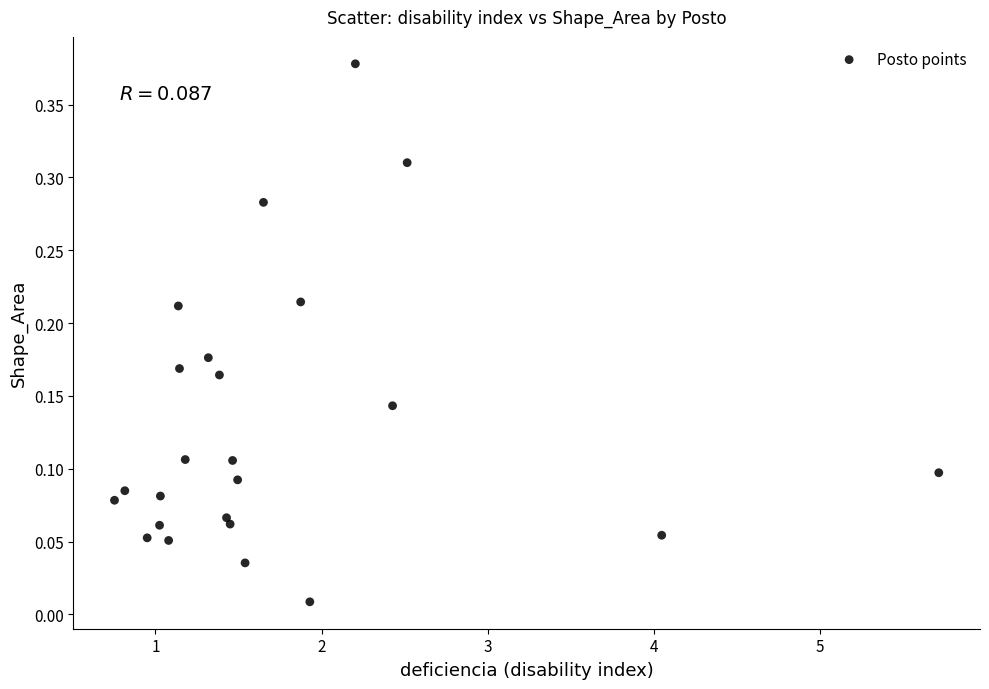

What is the range of X values (max minus min)?

5.0